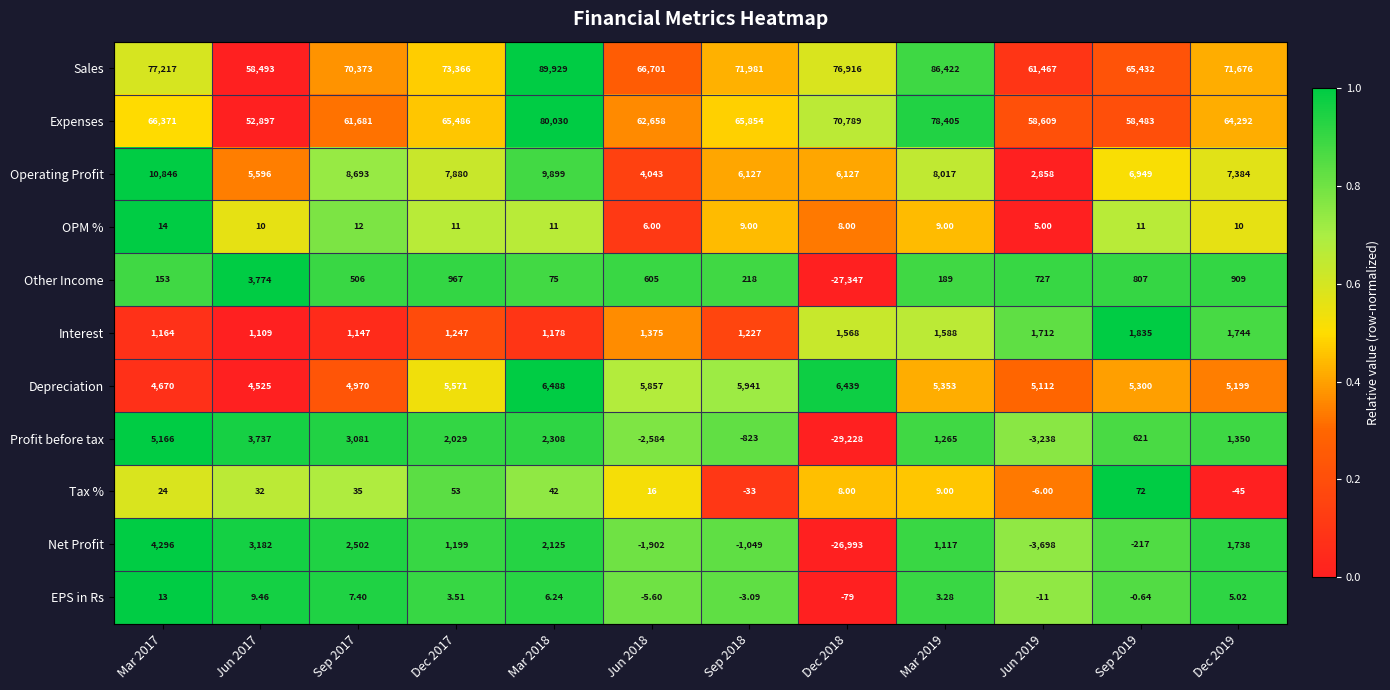

Rank the series by their maximum value, from lowest to highest.

EPS in Rs, OPM %, Tax %, Interest, Other Income, Net Profit, Profit before tax, Depreciation, Operating Profit, Expenses, Sales